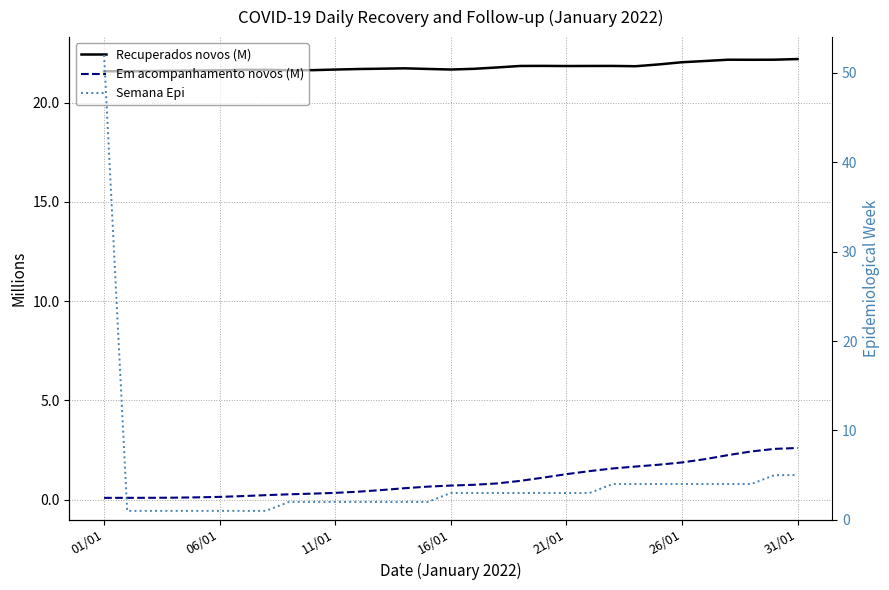

The Semana Epi series shows 3.3 at 11. True or false?

False